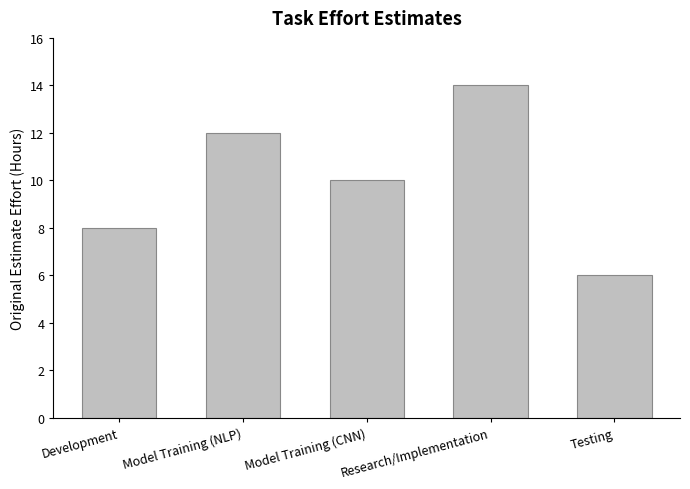

What position from the left is Model Training (NLP)?

2